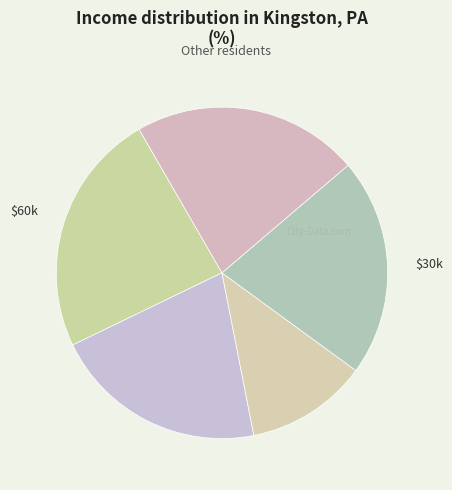

Count the number of slices in the pie.

5